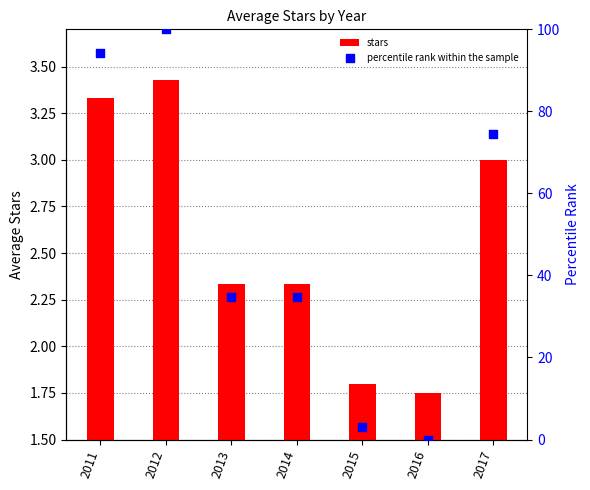

At how many categories does at least one series exceed 36?

3